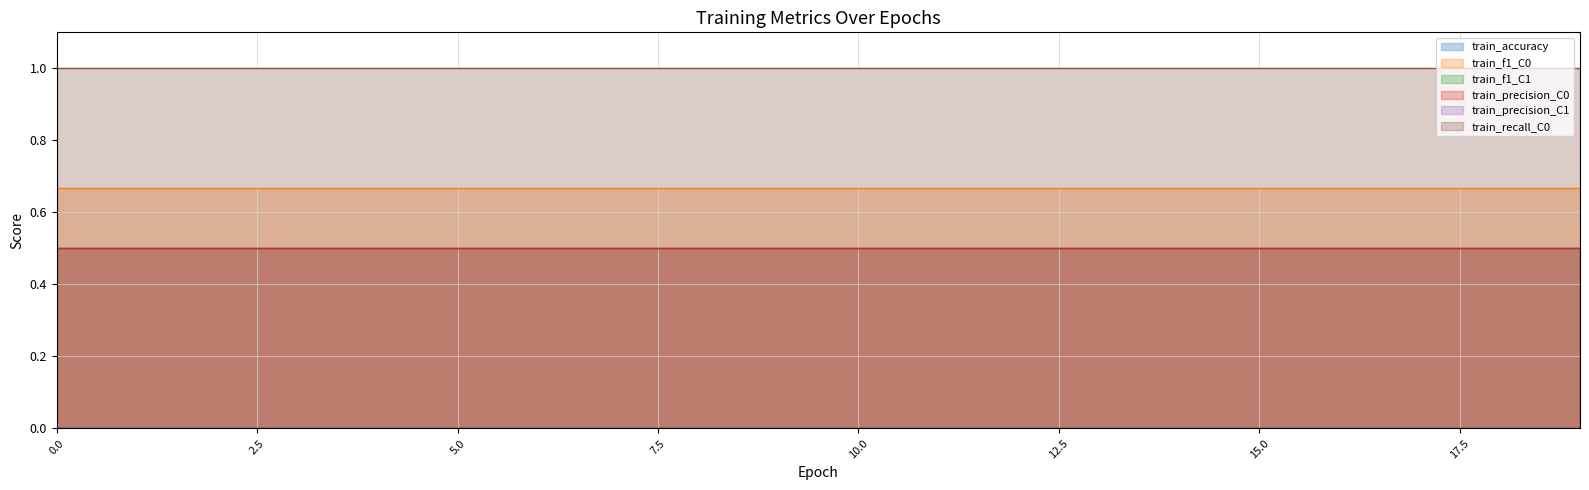

Which series has the widest spread of values?

train_accuracy